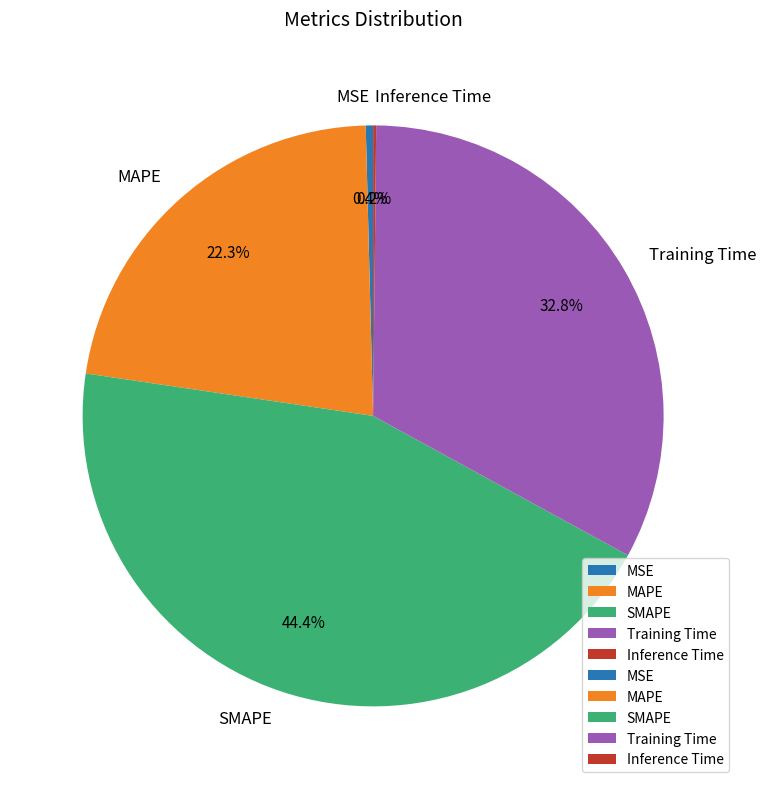

Is SMAPE the majority of the pie?

No